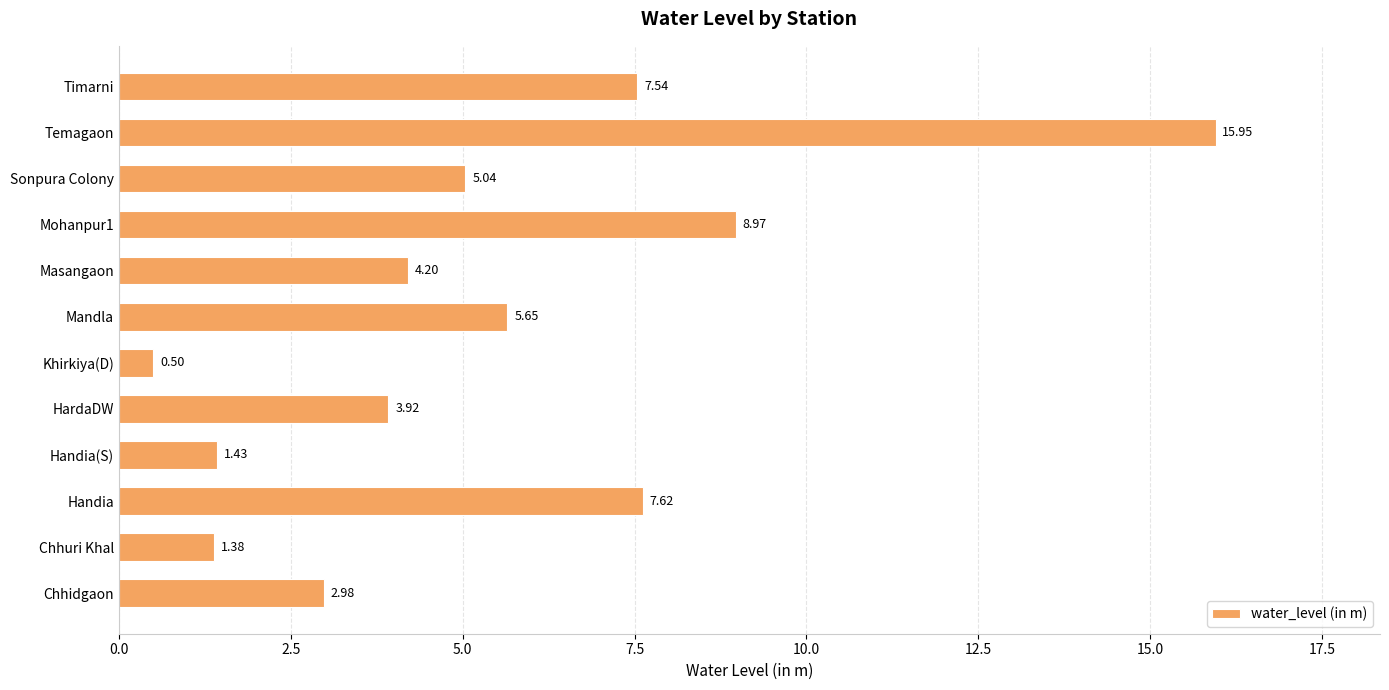

List the labels in order of value, largest first.

Temagaon, Mohanpur1, Handia, Timarni, Mandla, Sonpura Colony, Masangaon, HardaDW, Chhidgaon, Handia(S), Chhuri Khal, Khirkiya(D)